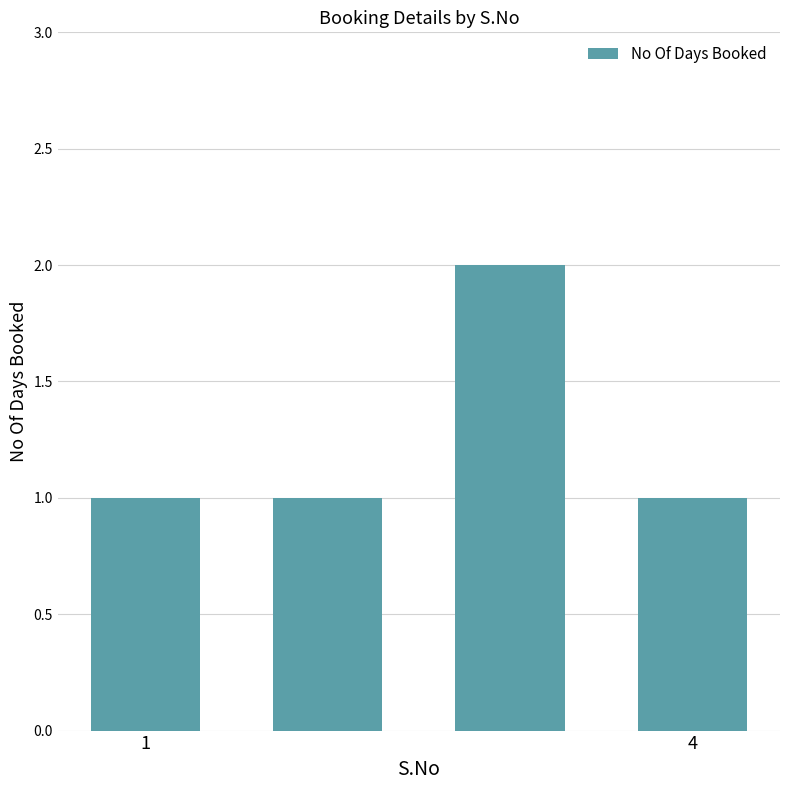

Reading left to right, extract all data points from this chart.

1	1	2	1